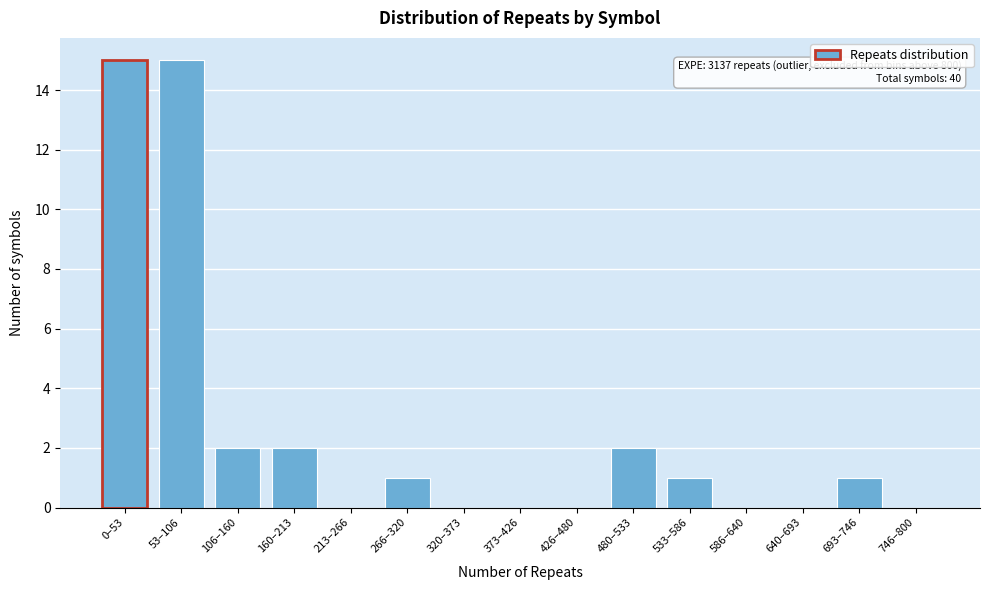

Reading right to left, list all the values displayed in this chart.

746–800=0	693–746=1	640–693=0	586–640=0	533–586=1	480–533=2	426–480=0	373–426=0	320–373=0	266–320=1	213–266=0	160–213=2	106–160=2	53–106=15	0–53=15